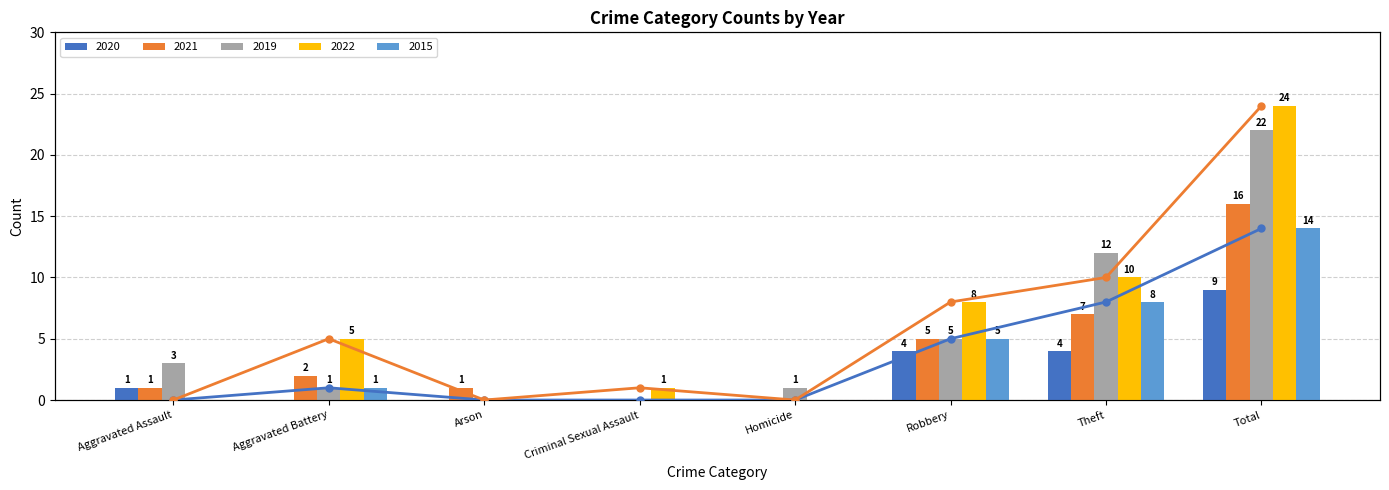

What is the label of the 6th bar from the left?

Robbery